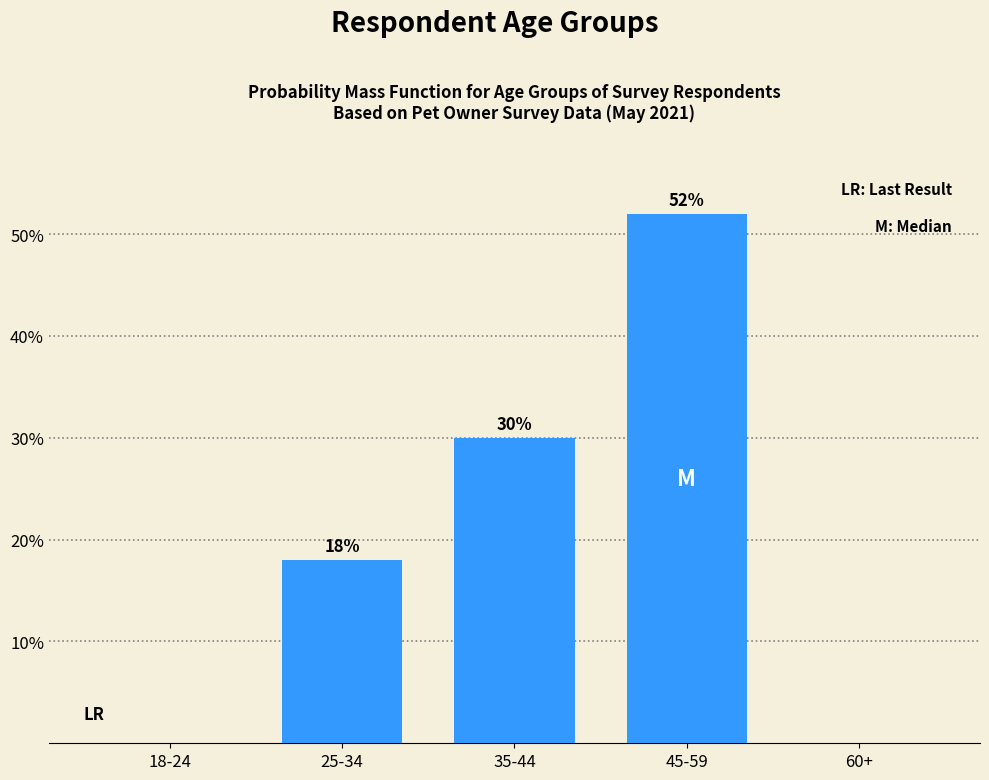

Reading left to right, what are all the values shown in this chart?

18-24=0	25-34=18	35-44=30	45-59=52	60+=0